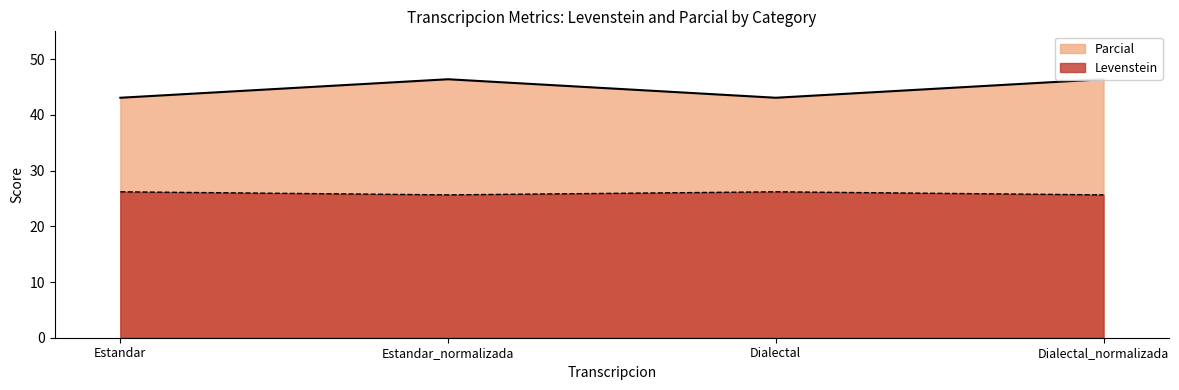

What position from the right is Dialectal?

2